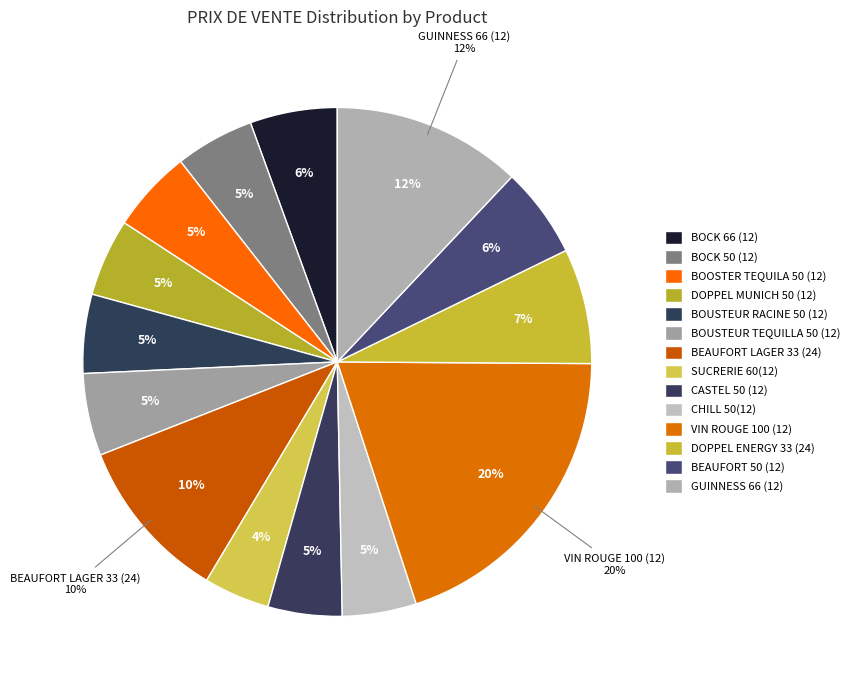

Is it true that BOCK 50 (12) is 11% of the pie?

False